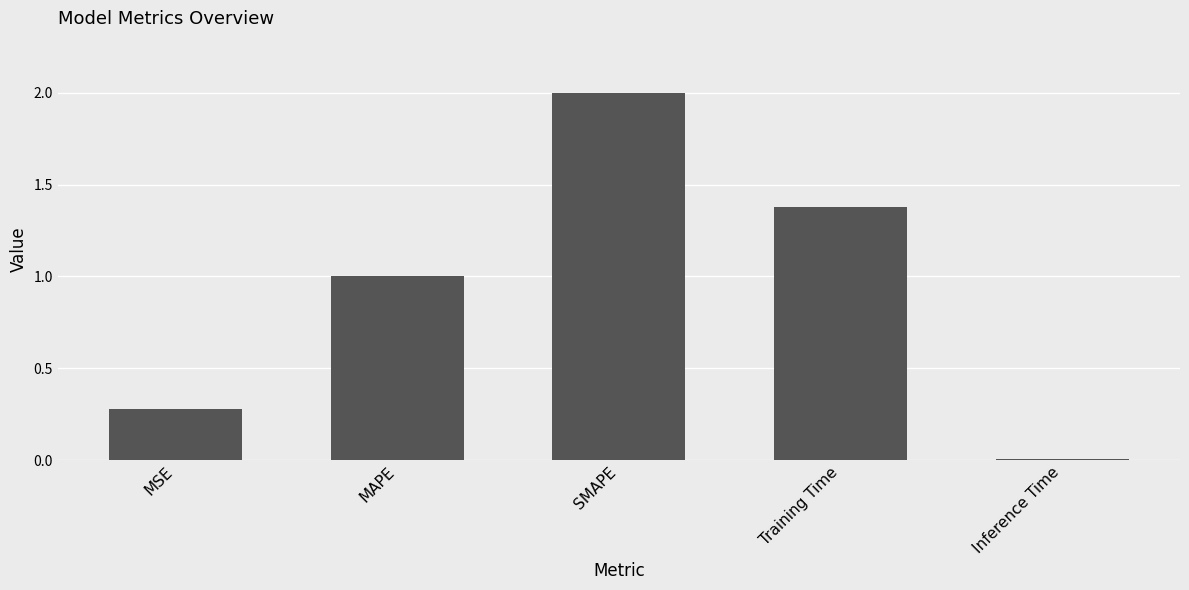

List the labels in order of value, largest first.

SMAPE, Training Time, MAPE, MSE, Inference Time